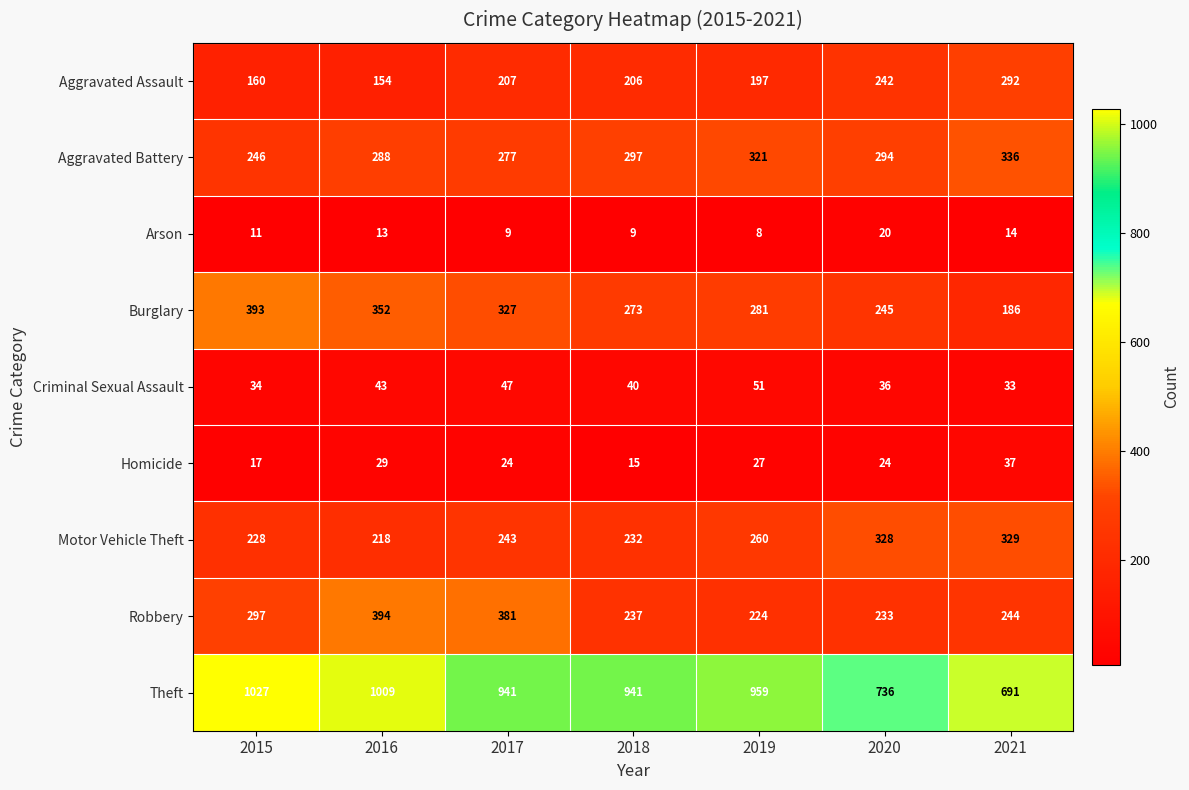

True or false: Arson has a value of 19 at 2021.

False